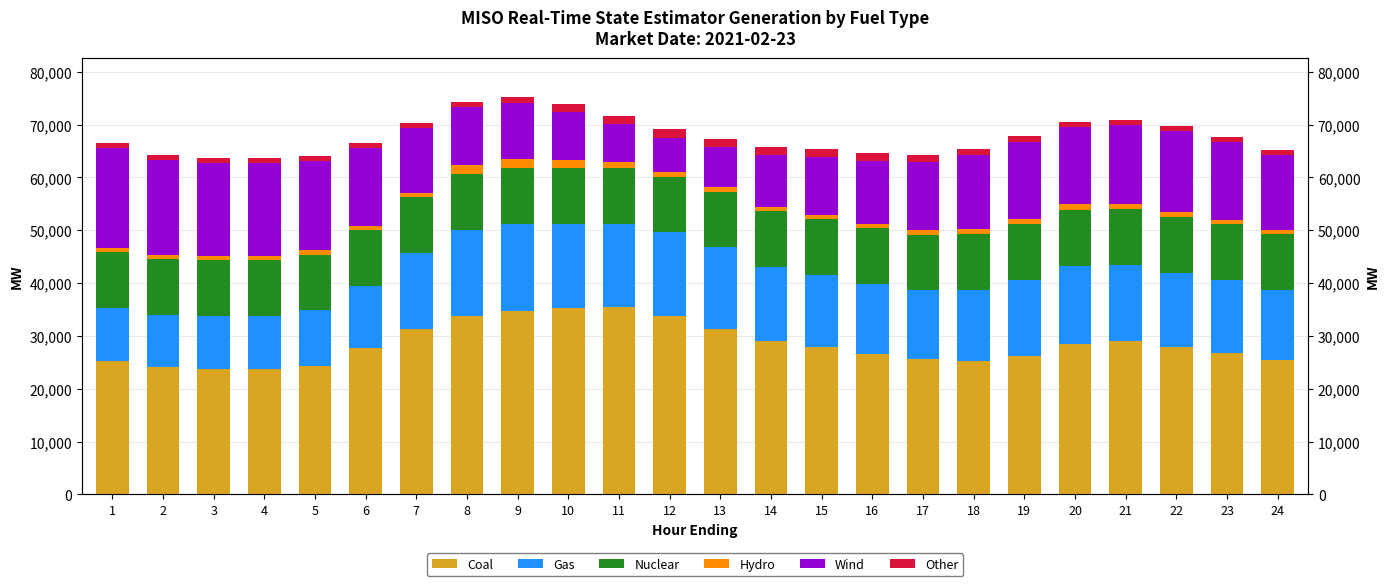

How many data points in Hydro are less than 844?

12